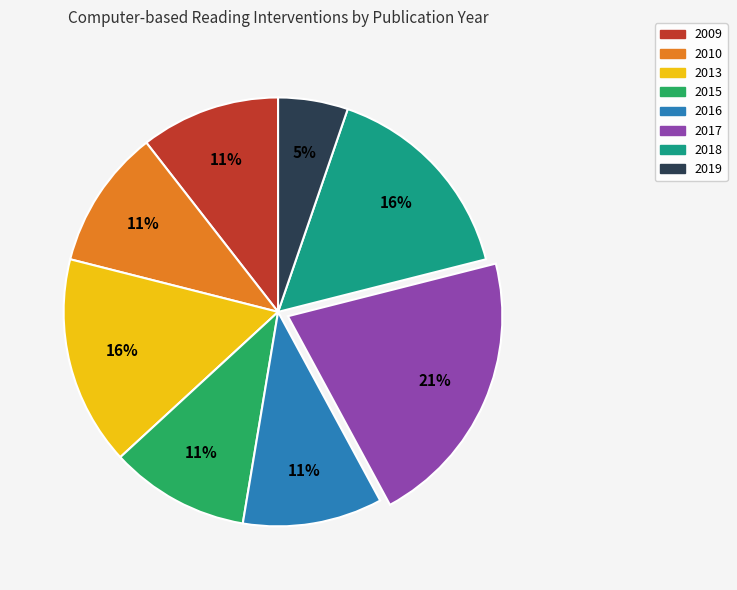

What percentage is the 2019 slice, to the nearest percent?

5%